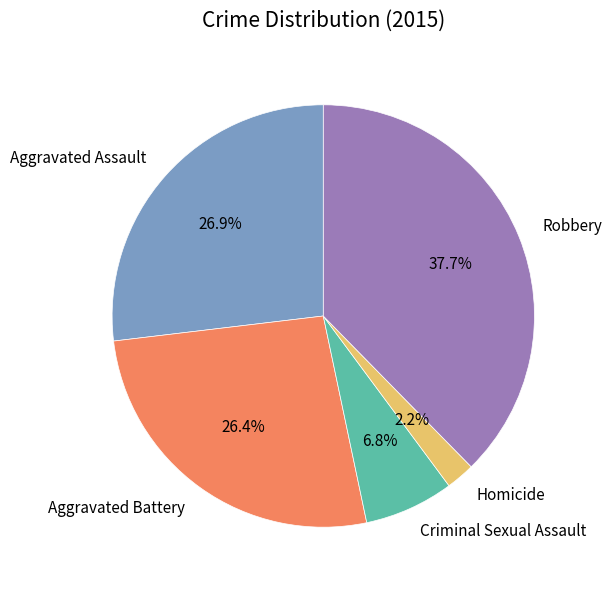

To the nearest percent, what is the average slice percentage?

20%